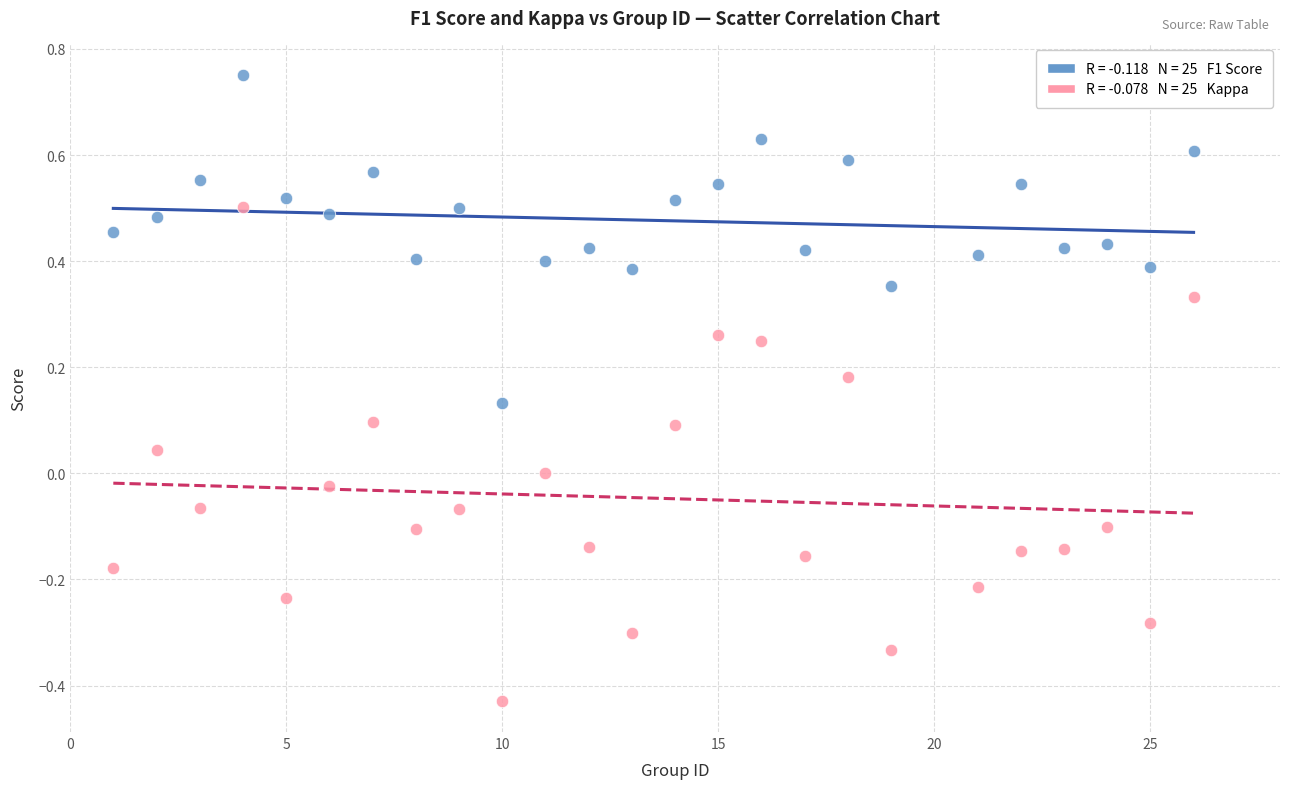

Across all data points, what is the range of X values (max minus min)?

25.0